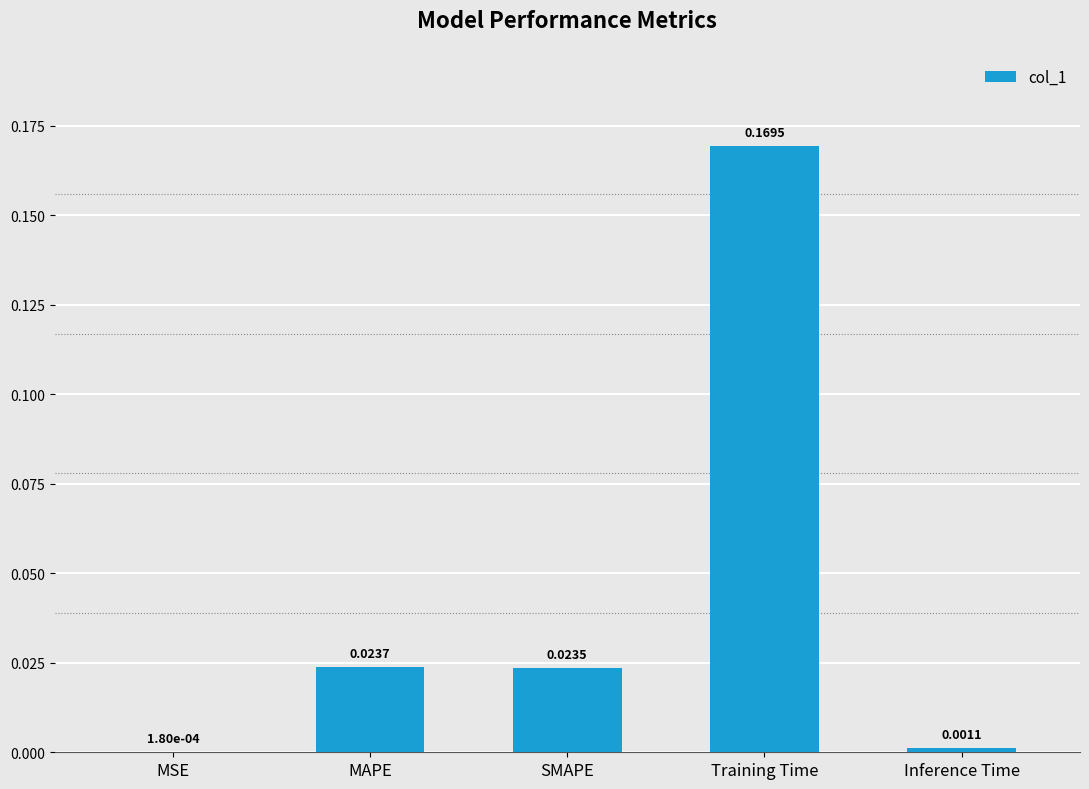

At which label is the value closest to 0?

MSE